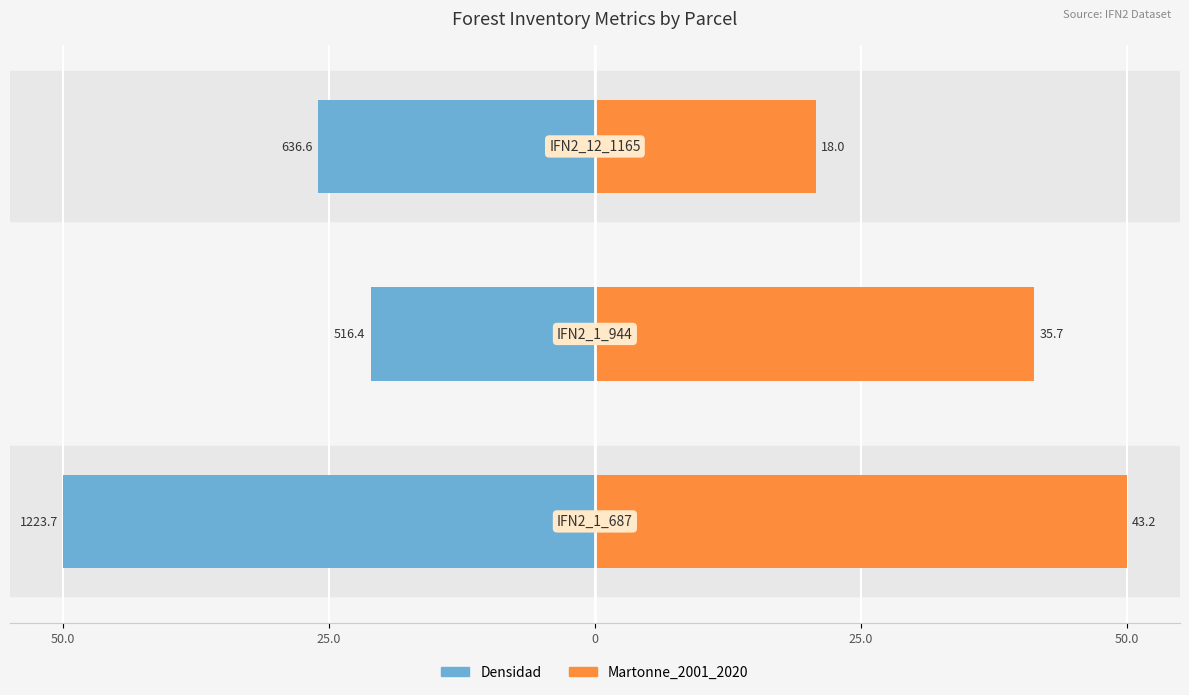

What is the approximate value of Densidad at 25.0?

-21.1